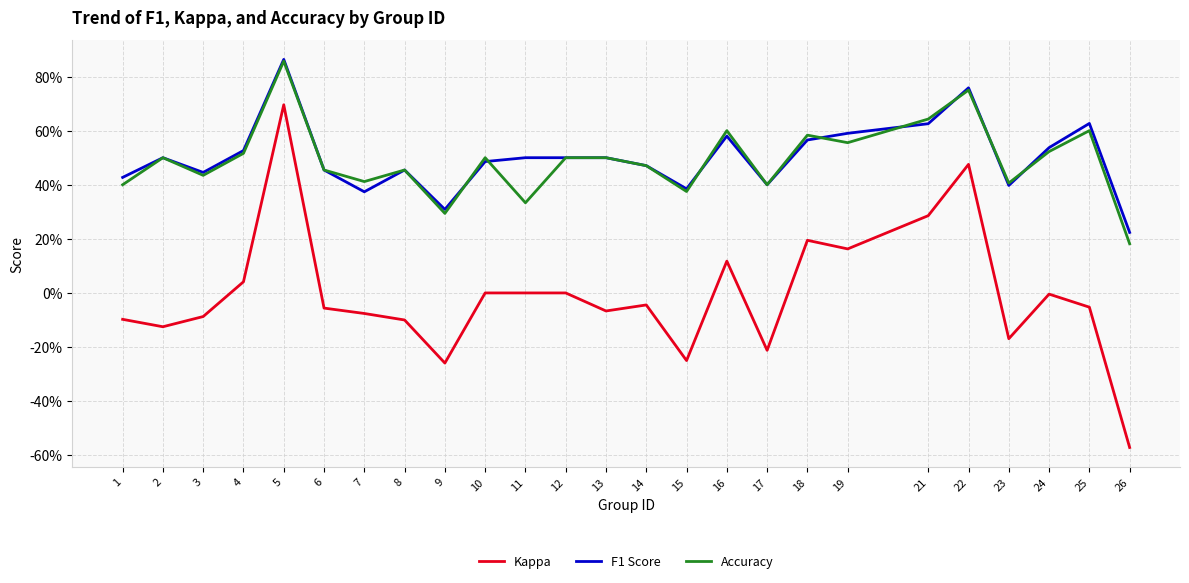

Does the chart display data point markers on the line(s)?

No